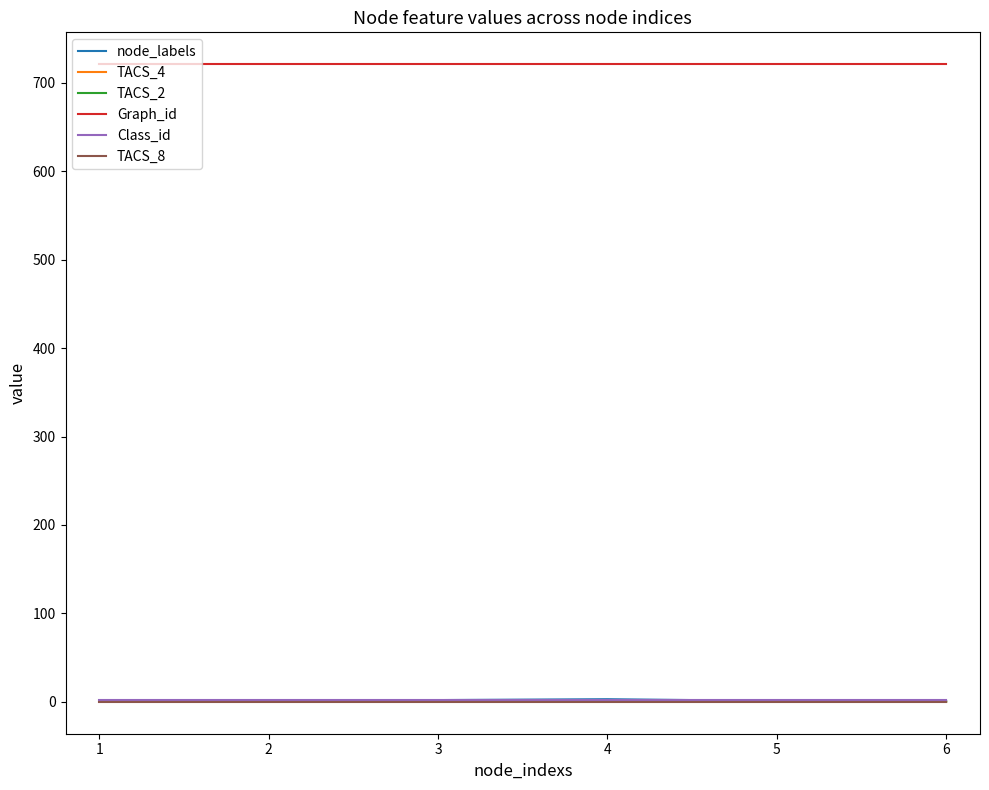

What is the difference between the highest and lowest values at 2?

721